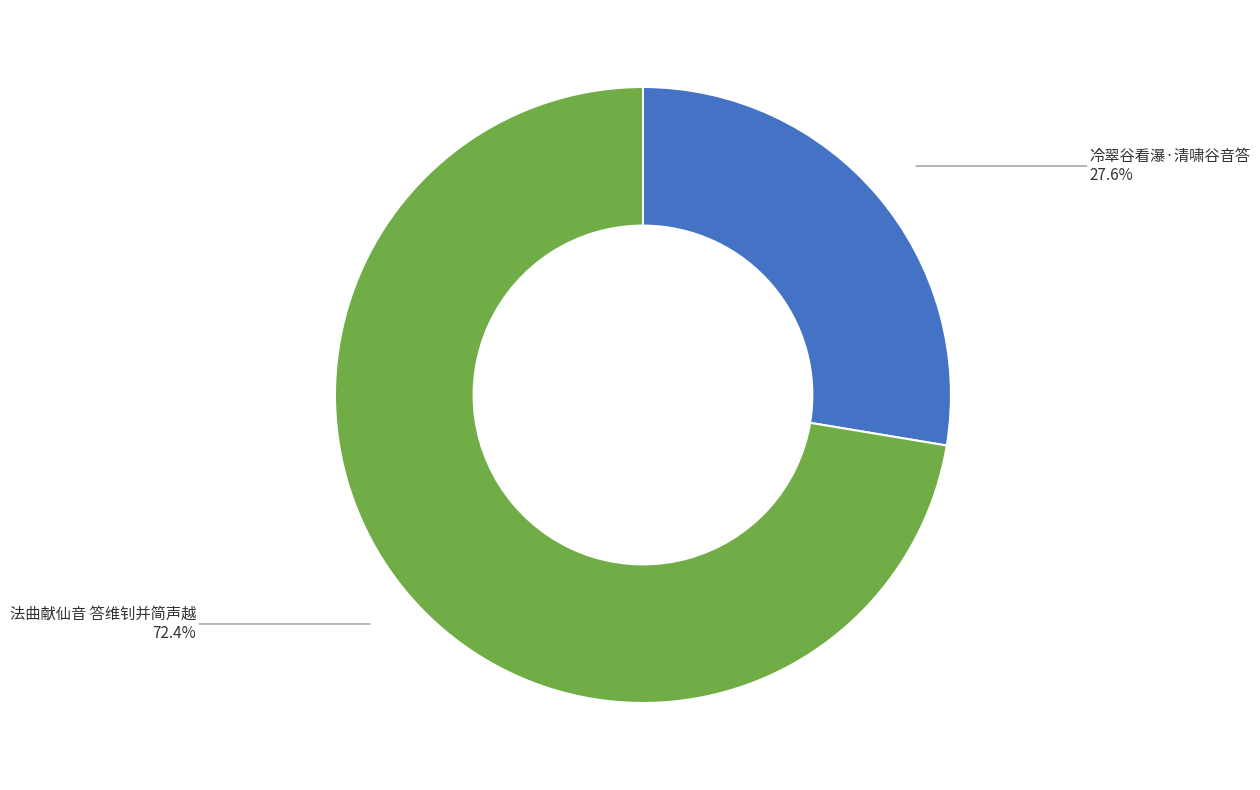

What percentage is the 法曲献仙音 答维钊并简声越 slice, to the nearest percent?

72%